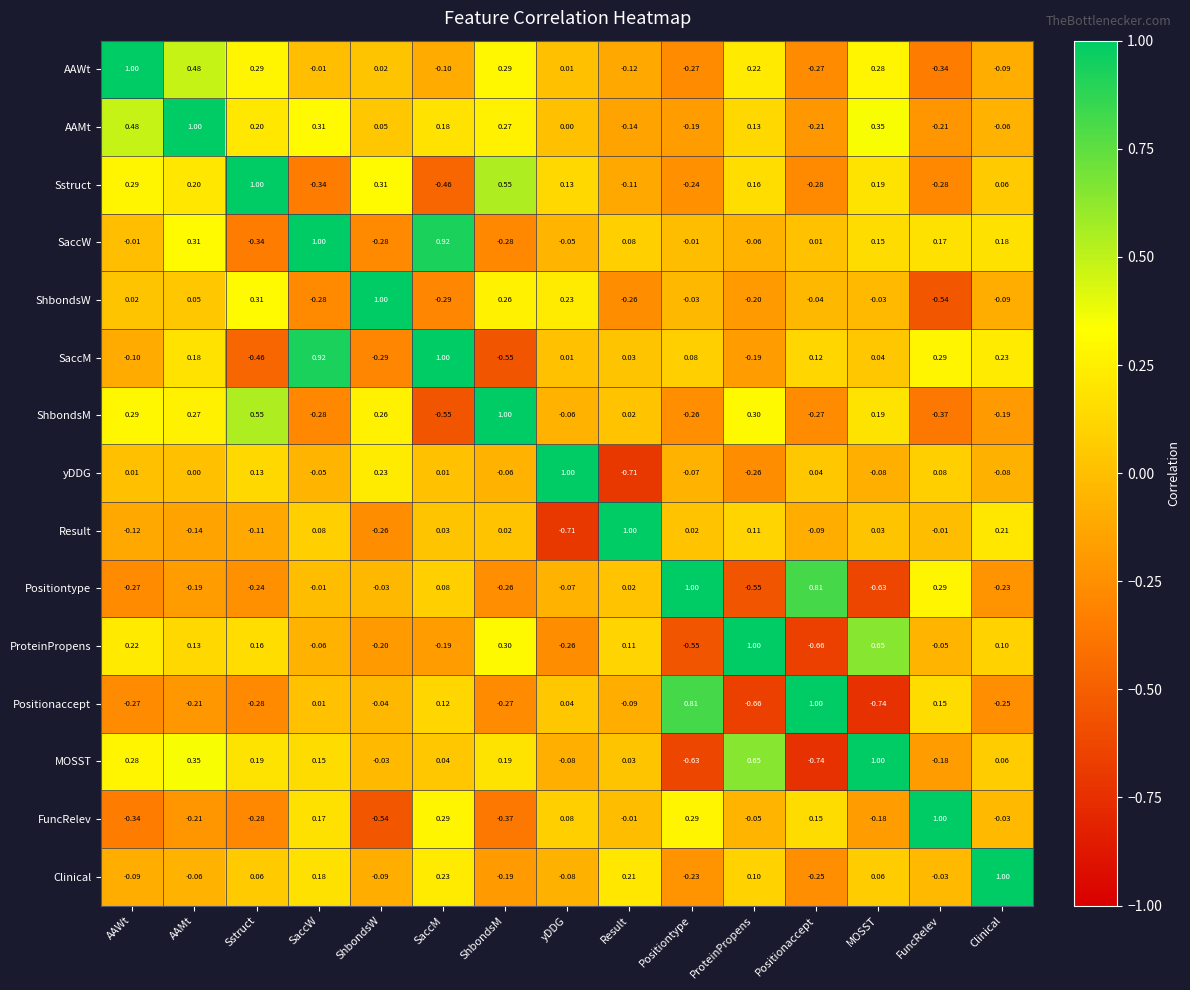

Is the value of Positionaccept at ProteinPropens greater than the value of Clinical at MOSST?

No